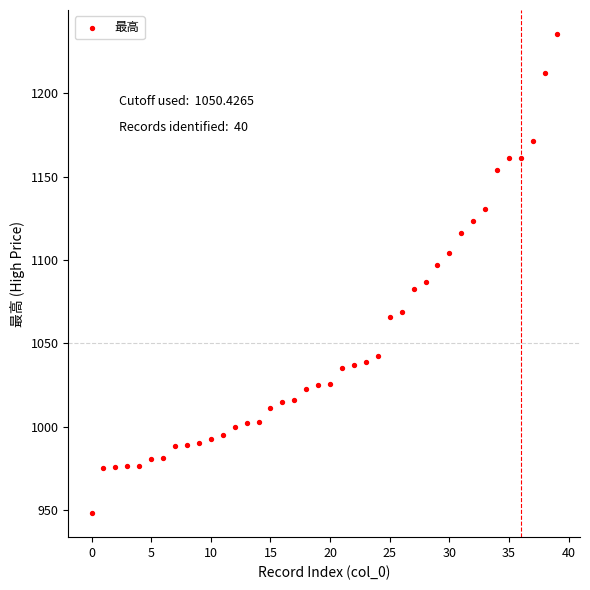

How many points are shown in the scatter plot?

40